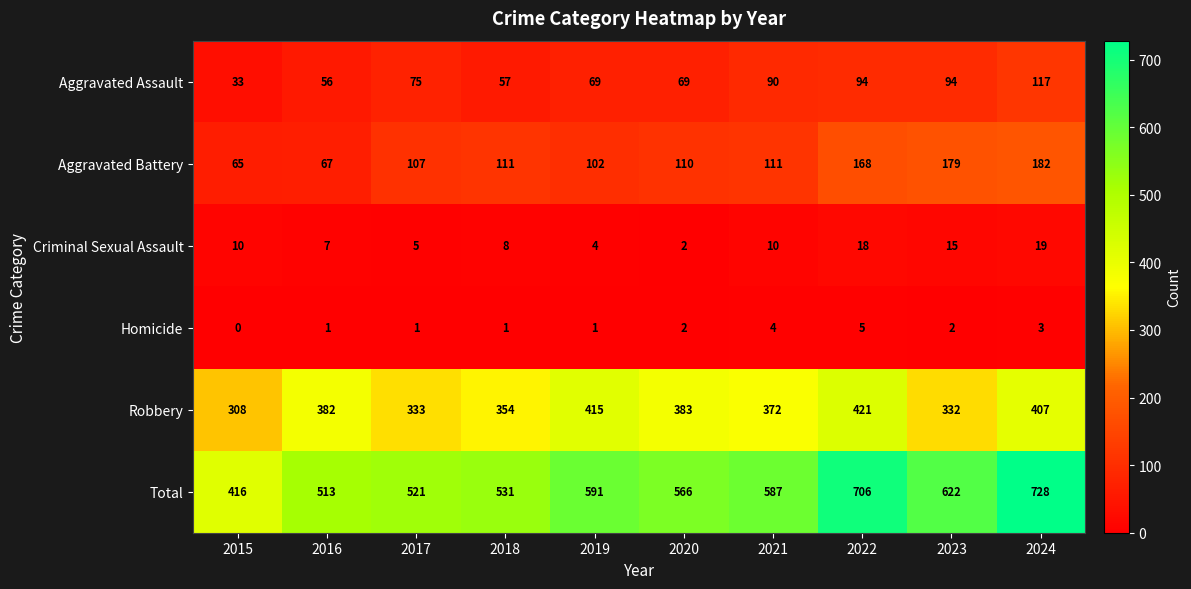

At which label is Aggravated Assault closest to 75?

2017